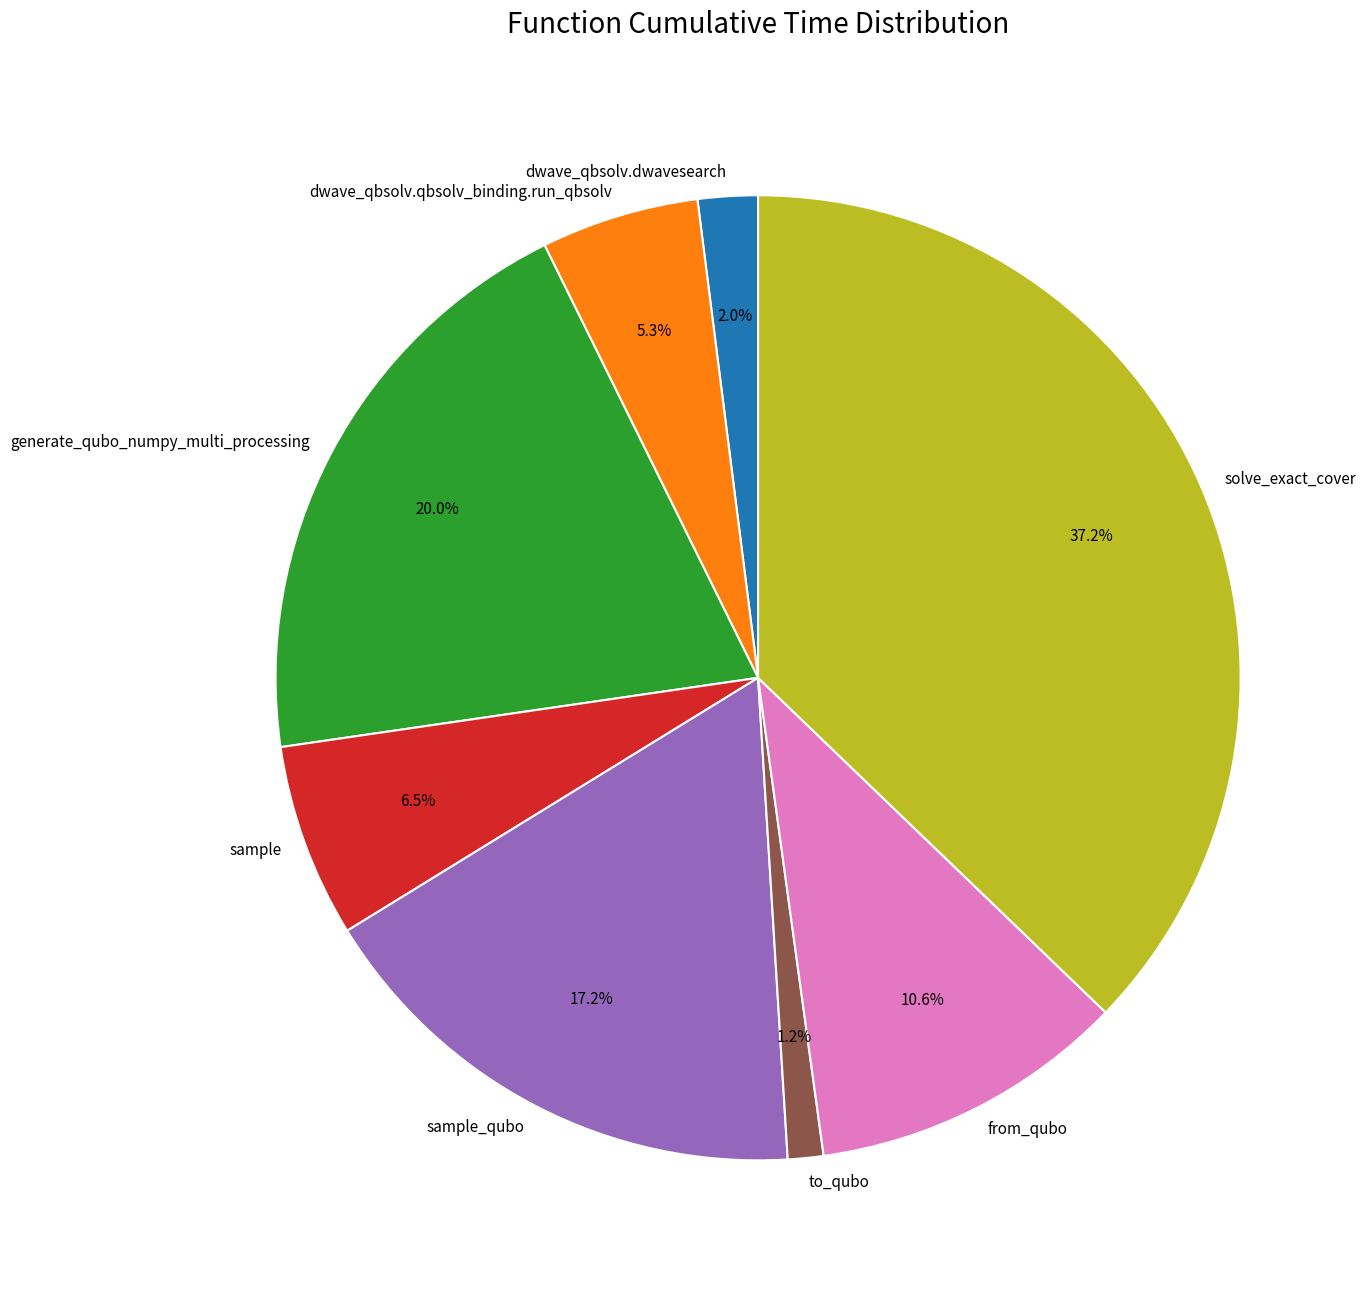

How many segments does this pie chart have?

8